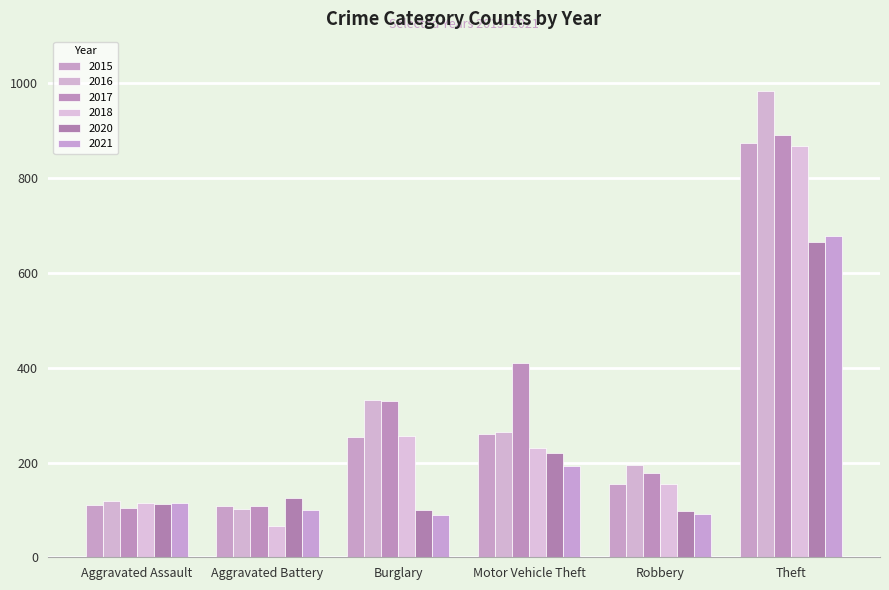

How many bars are there in total?

36